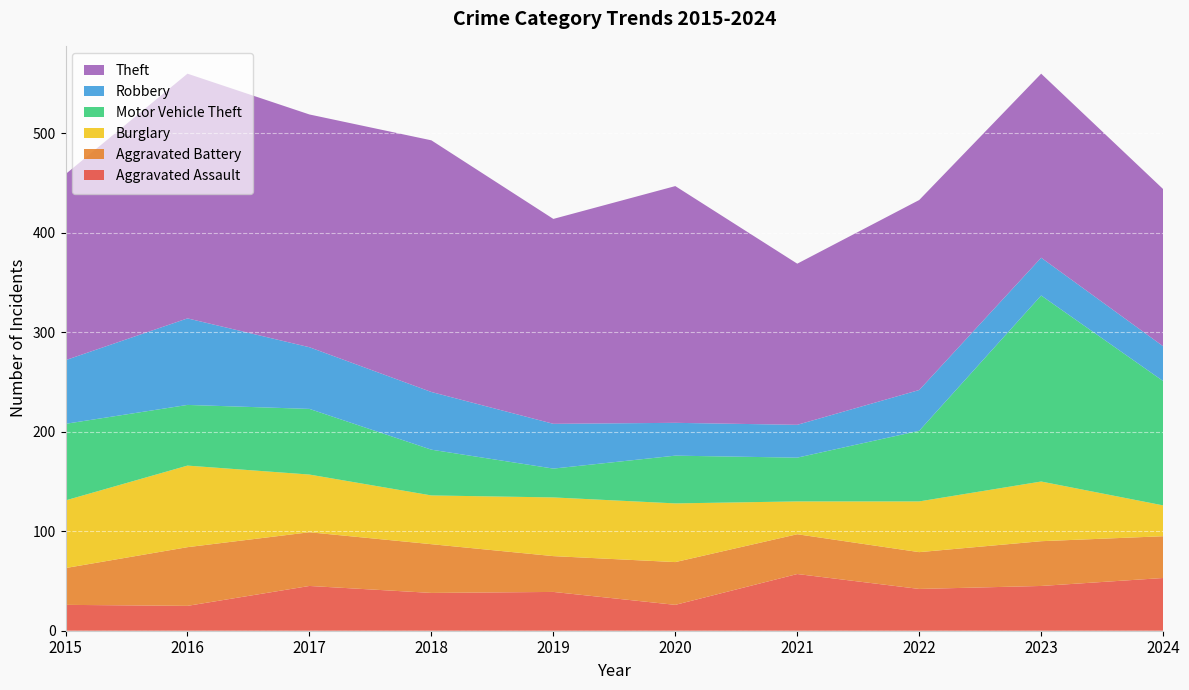

Reading right to left, what are all the values shown in this chart?

Aggravated Assault: 53	45	42	57	26	39	38	45	25	26
Aggravated Battery: 42	45	37	40	43	36	49	54	59	37
Burglary: 31	60	51	33	59	59	49	58	82	68
Motor Vehicle Theft: 125	187	71	44	48	29	46	66	61	77
Robbery: 35	38	41	33	33	45	58	62	87	64
Theft: 158	185	191	162	238	206	253	234	246	187